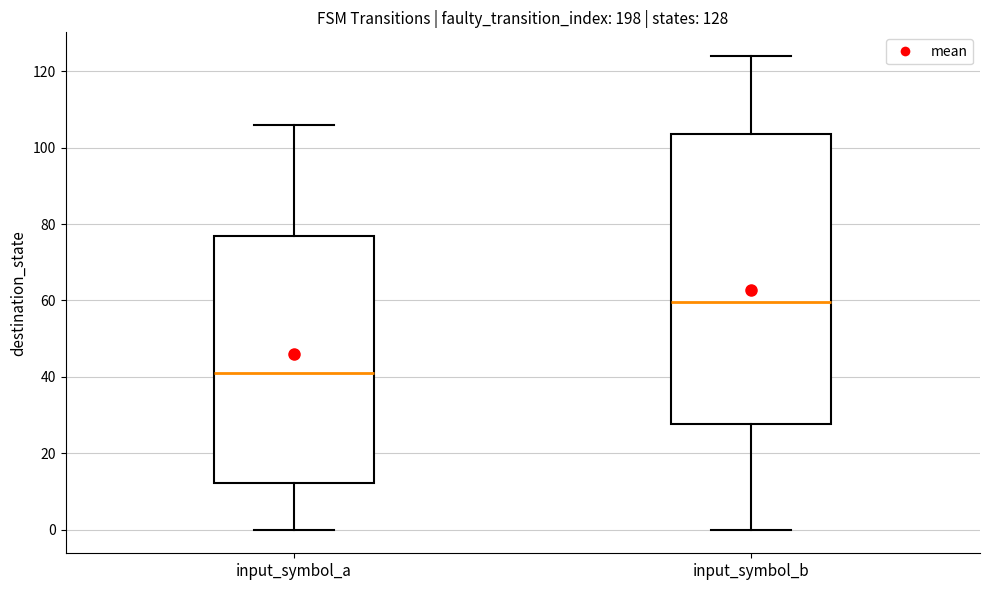

Which box has the highest median line?

input_symbol_b